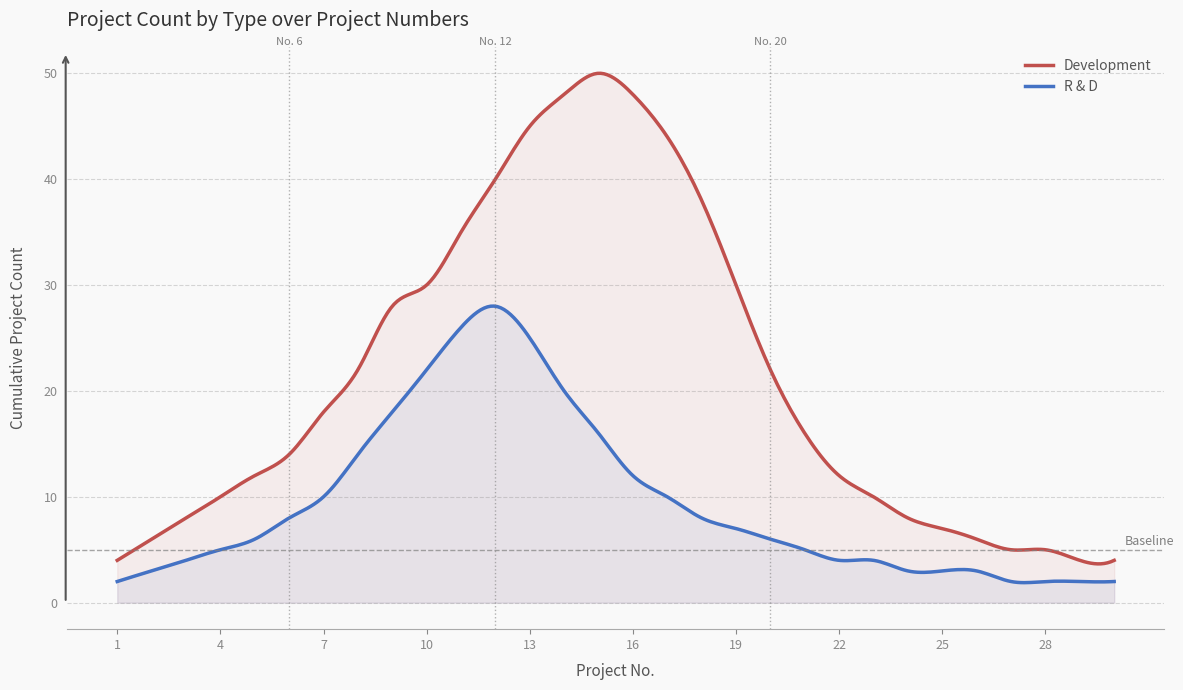

At which category is the sum across all series the highest?

13